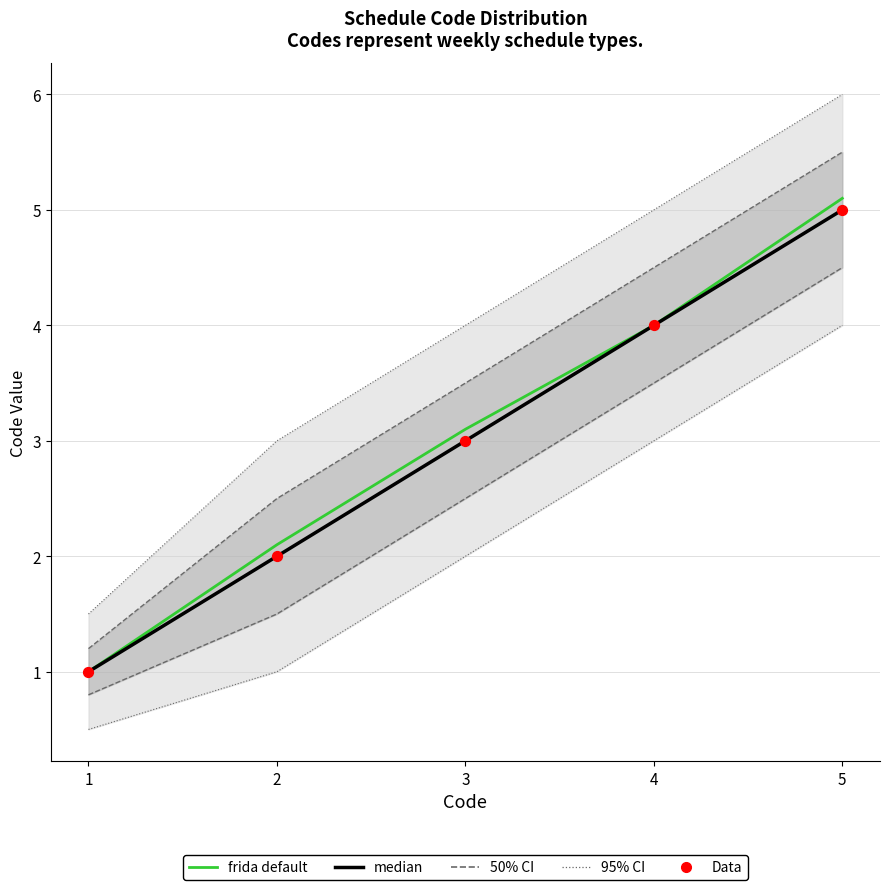

At how many categories does at least one series exceed 4?

1